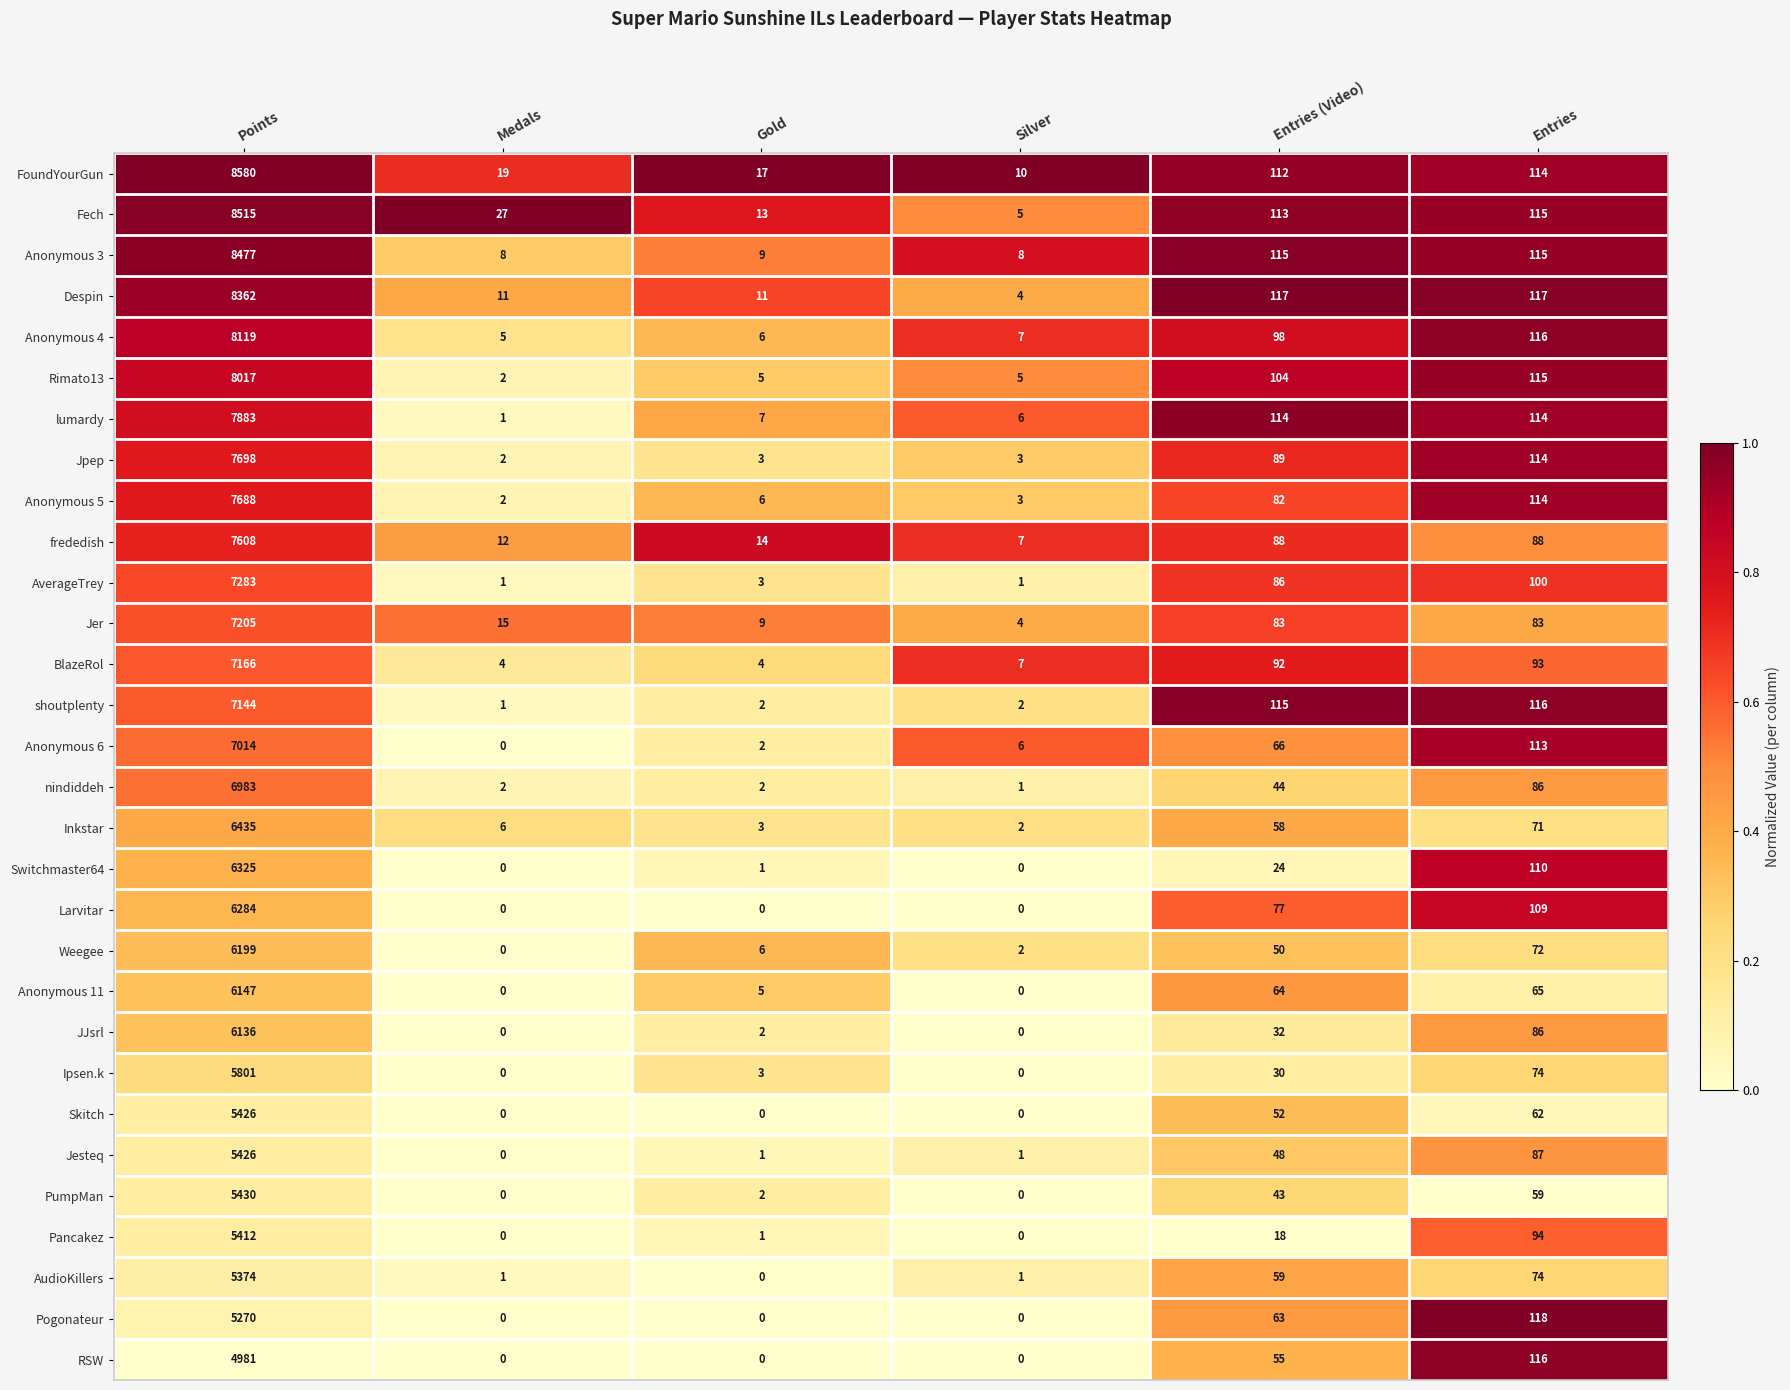

Count the number of categories in the chart.

6